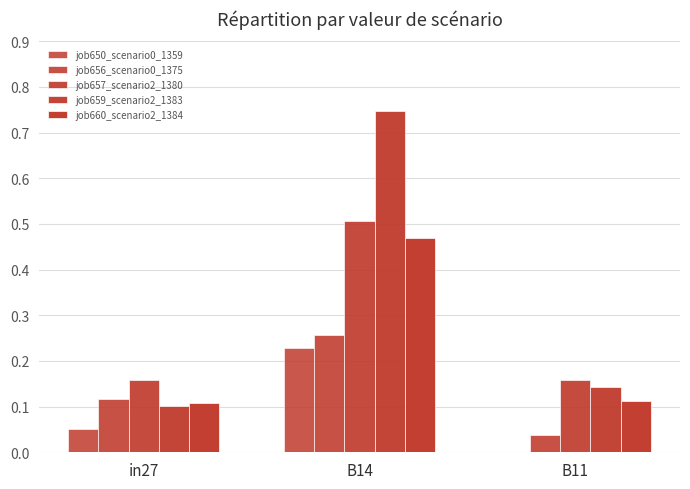

At which label does job650_scenario0_1359 reach its minimum?

B11